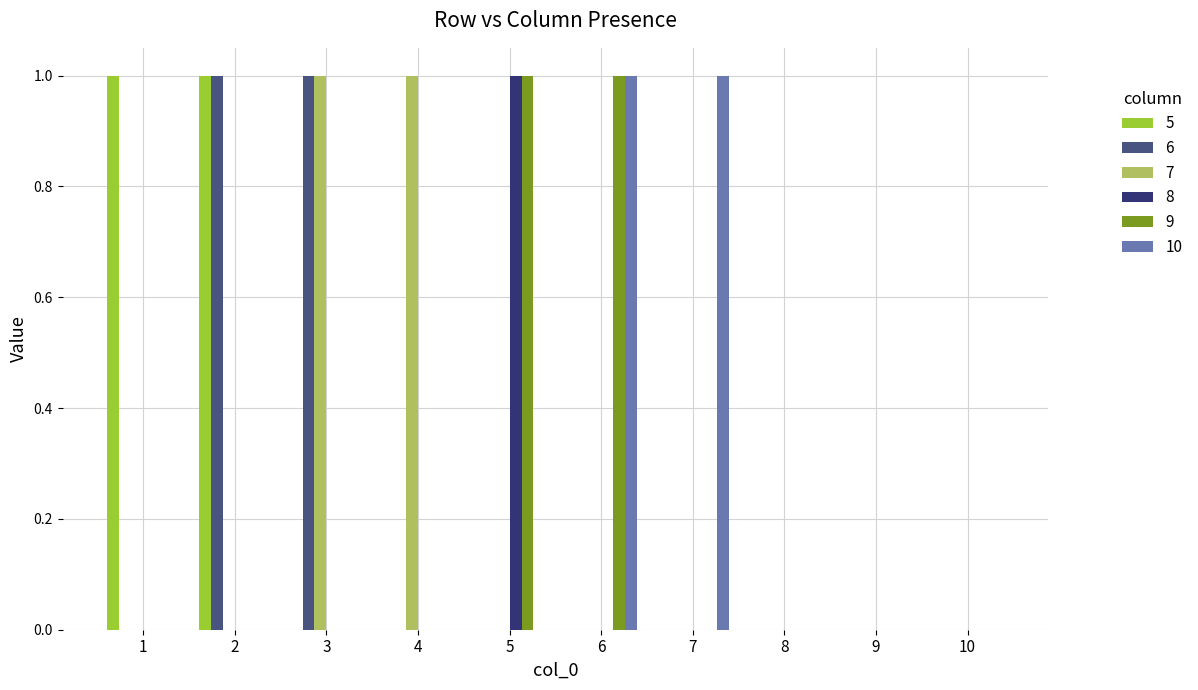

The value of 9 at 8 is 0. True or false?

True